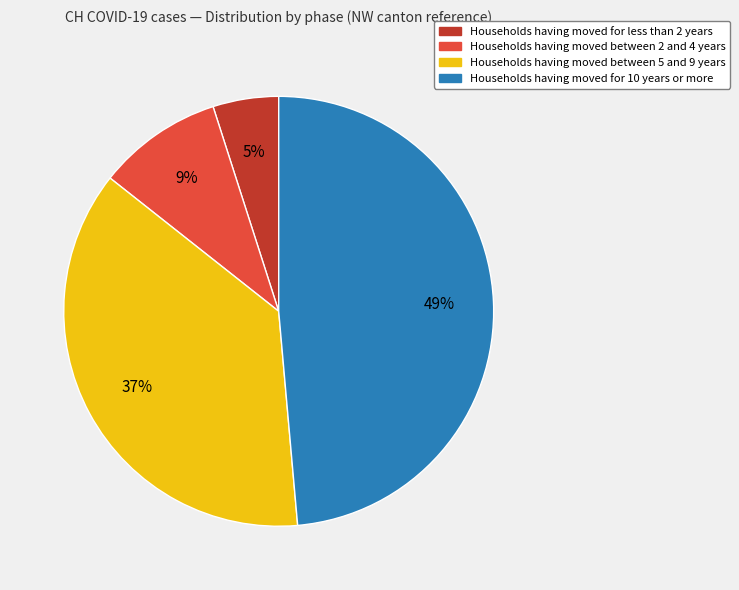

Is there a majority slice in this chart?

No